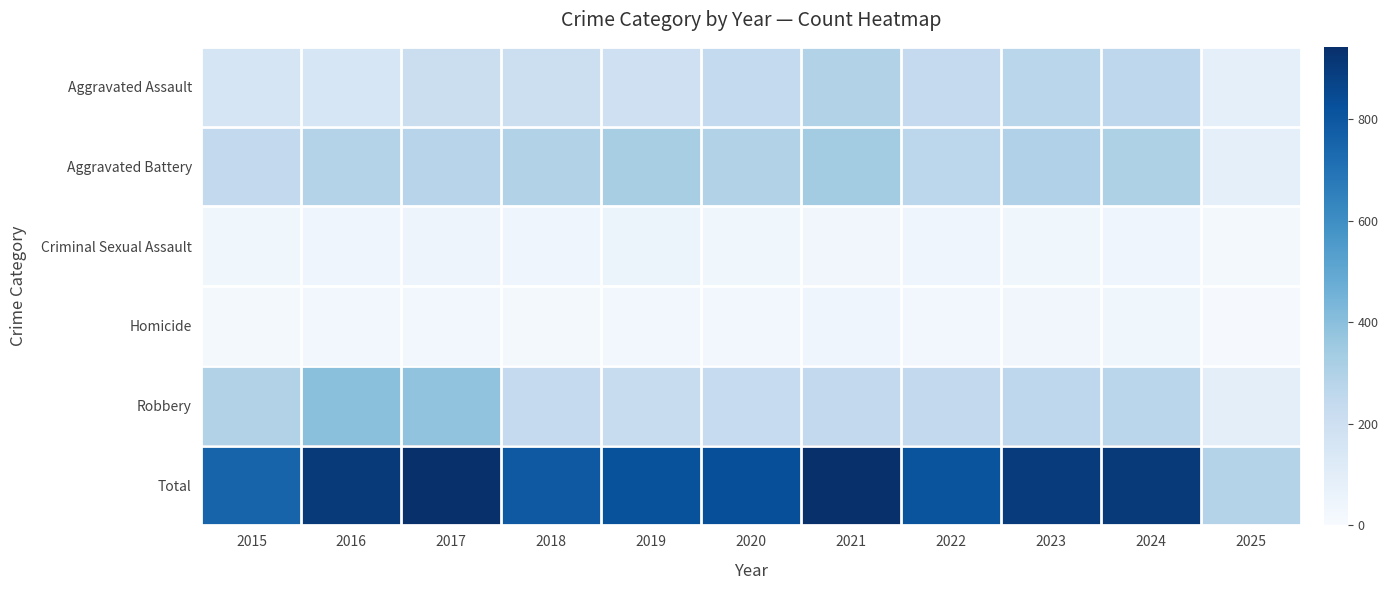

Reading left to right, extract all data points from this chart.

Aggravated Assault: 2015=160	2016=154	2017=207	2018=206	2019=197	2020=242	2021=292	2022=239	2023=272	2024=258	2025=86
Aggravated Battery: 2015=246	2016=288	2017=277	2018=296	2019=321	2020=293	2021=335	2022=263	2023=300	2024=304	2025=85
Criminal Sexual Assault: 2015=34	2016=43	2017=47	2018=40	2019=51	2020=36	2021=33	2022=42	2023=34	2024=40	2025=18
Homicide: 2015=17	2016=29	2017=24	2018=15	2019=27	2020=24	2021=37	2022=23	2023=31	2024=34	2025=11
Robbery: 2015=297	2016=394	2017=381	2018=237	2019=224	2020=233	2021=245	2022=243	2023=261	2024=272	2025=89
Total: 2015=754	2016=908	2017=936	2018=794	2019=820	2020=828	2021=942	2022=810	2023=898	2024=908	2025=289